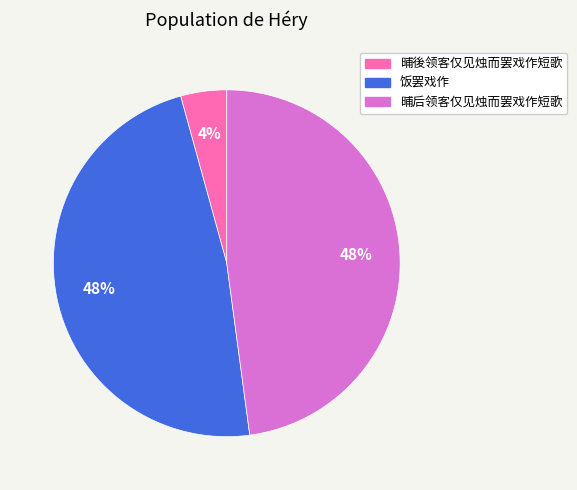

To the nearest percent, what percentage of the pie is 饭罢戏作?

48%